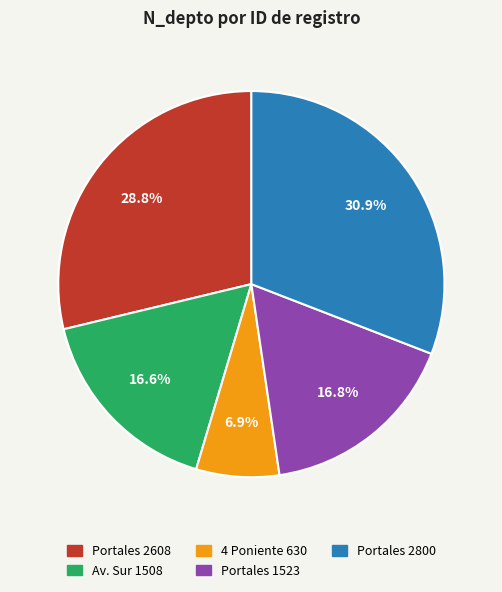

Which category has the biggest portion of the pie?

Portales 2800